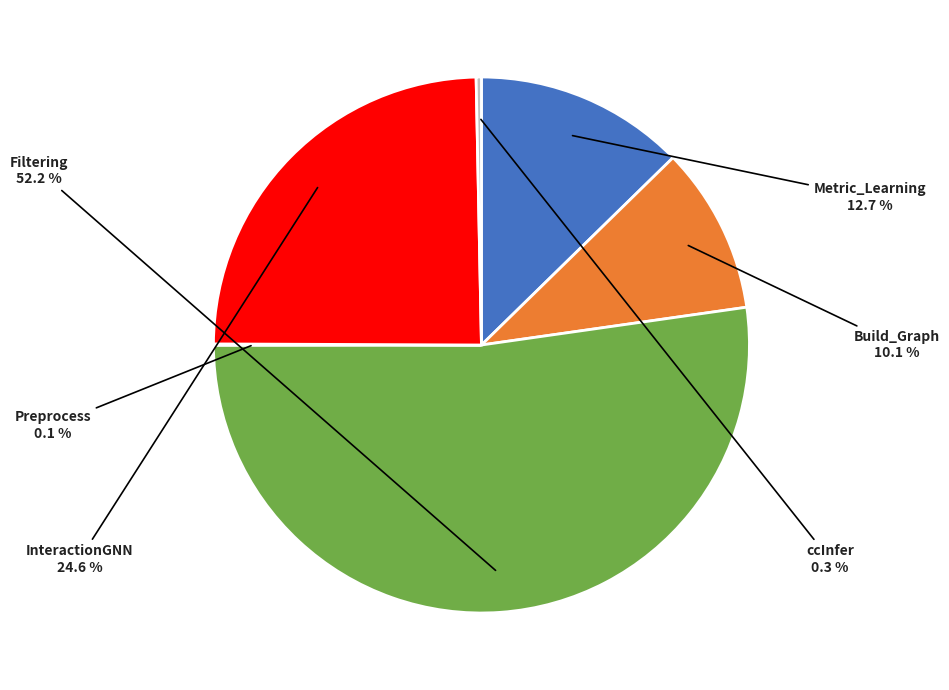

True or false: Build_Graph accounts for 10% of the total.

True